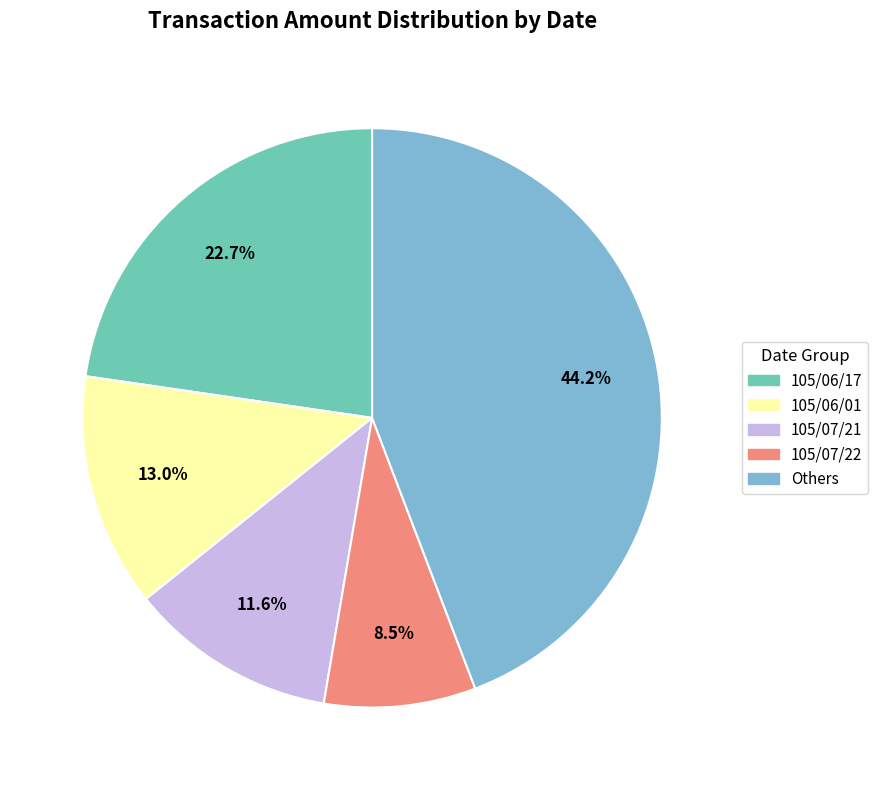

Is there a majority slice in this chart?

No